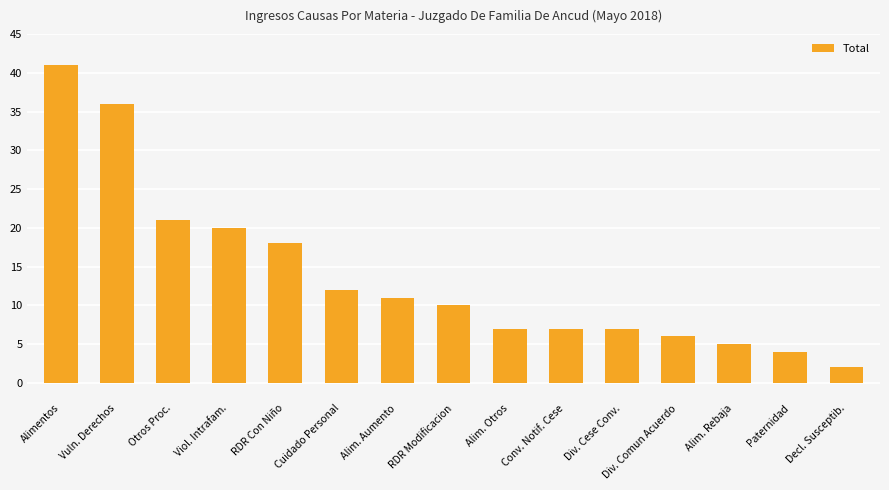

Count the number of data series in this chart.

1